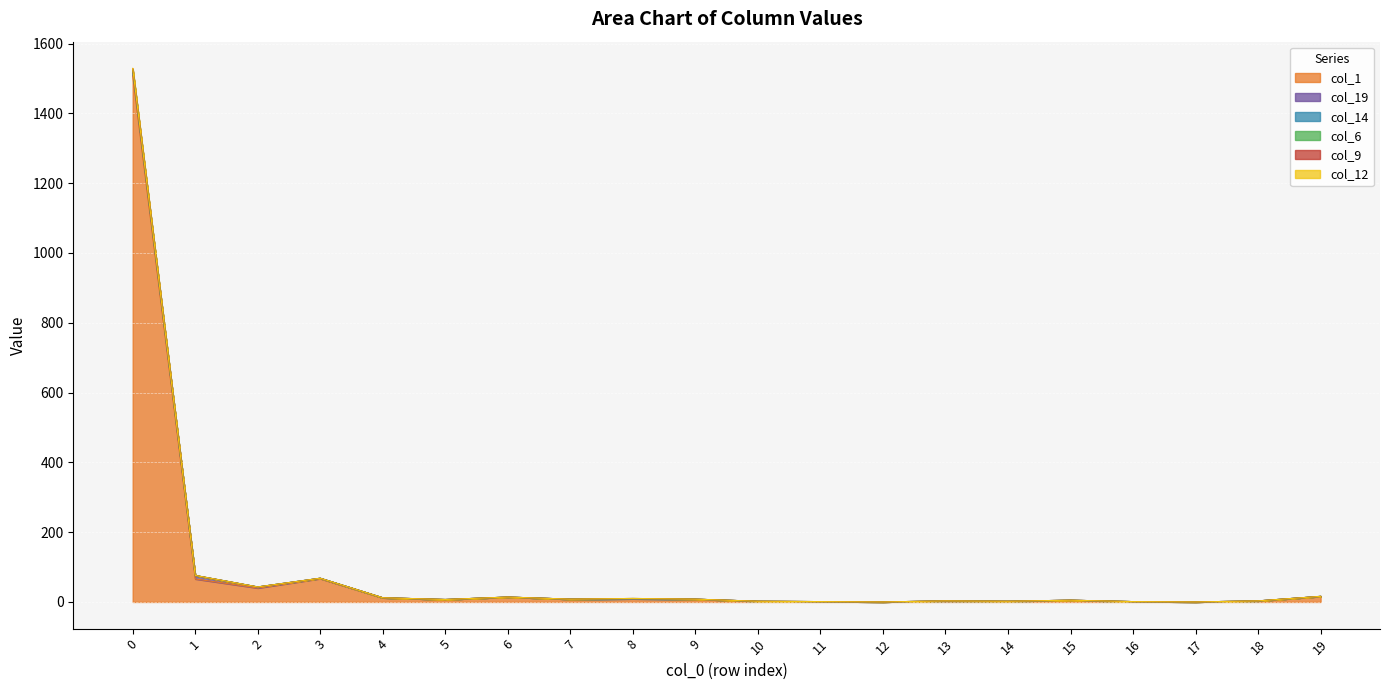

True or false: col_9 has a value of 4 at 6.

False